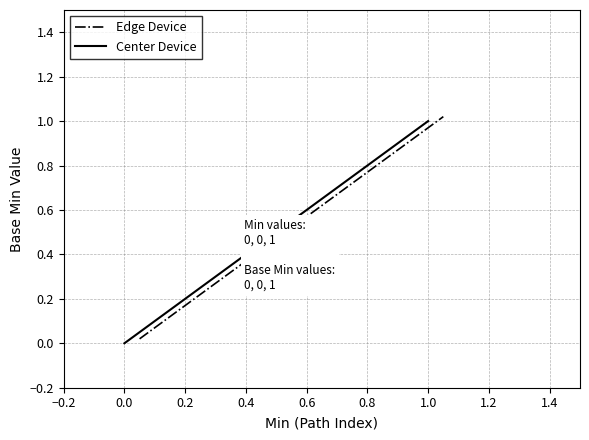

Rank the series by their maximum value, from lowest to highest.

Center Device, Edge Device